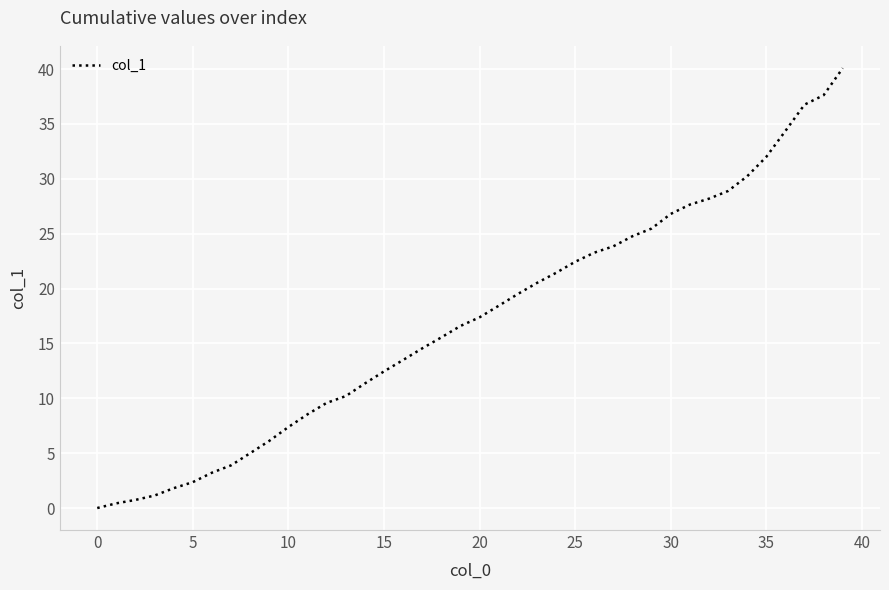

Does the chart have visible grid lines?

Yes